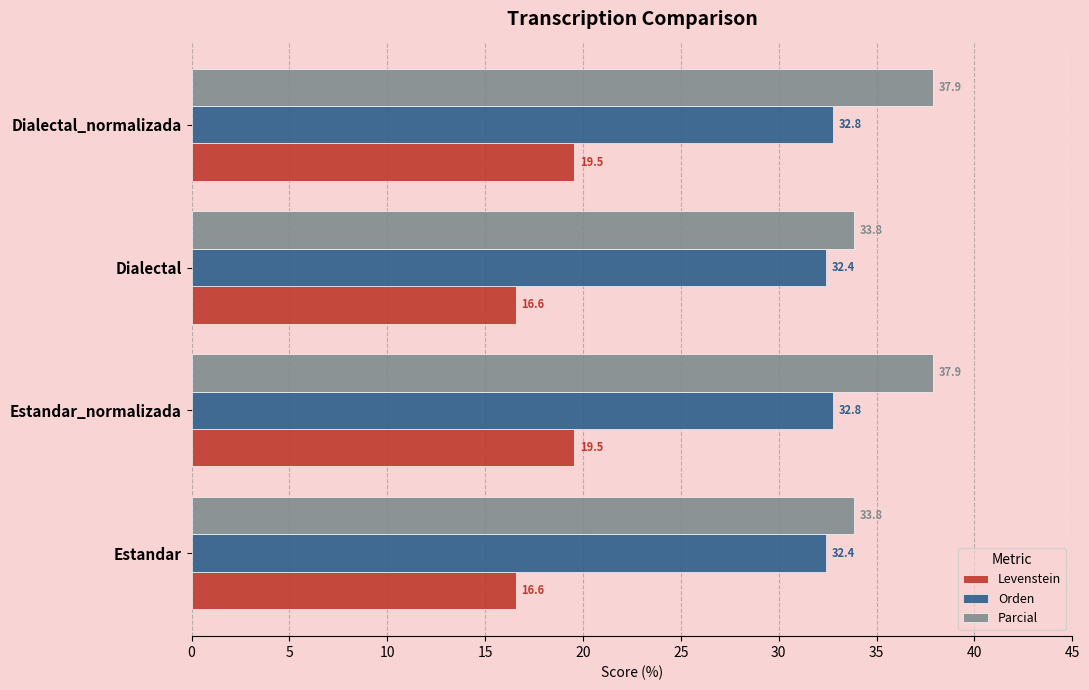

What is the average value of the Parcial series?

35.9